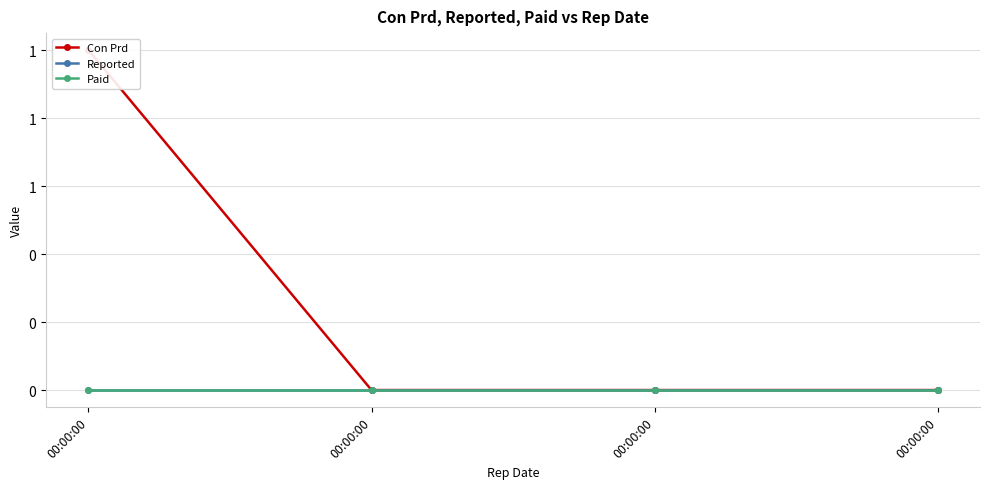

What is the maximum value for Con Prd?

1